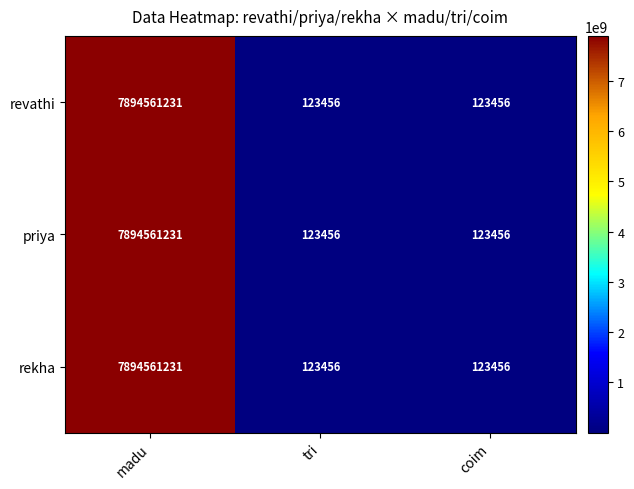

What is the difference between the maximum and minimum values in the revathi series?

7894437775